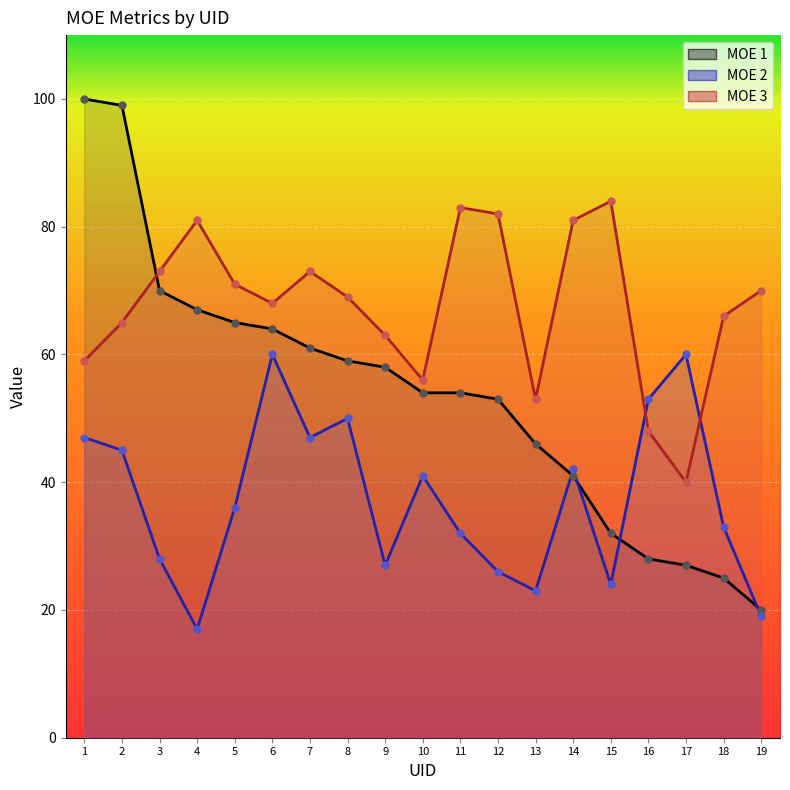

The value of MOE 3 at 8 is 36. True or false?

False